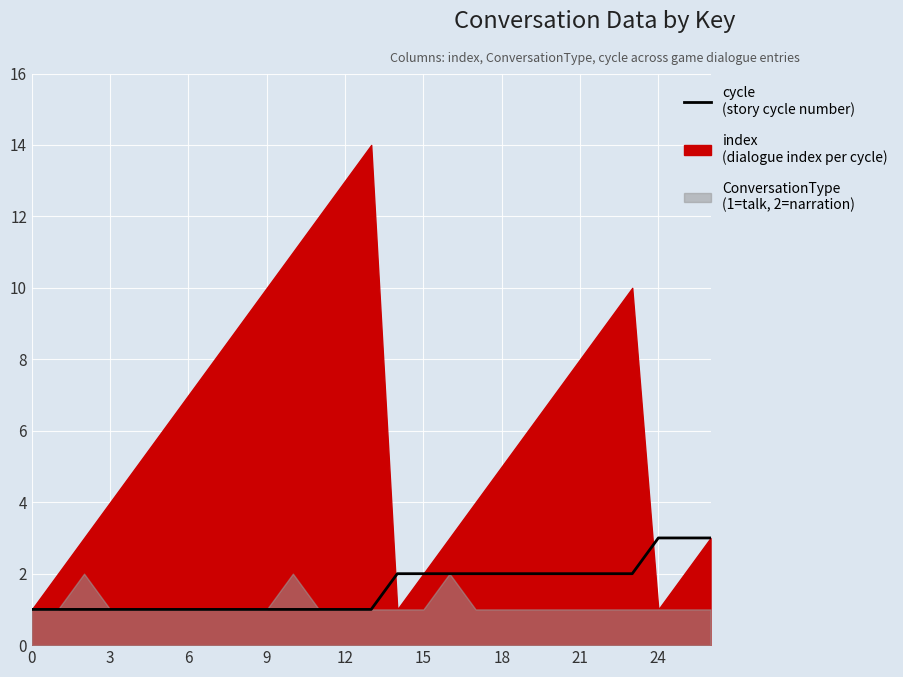

What is the difference between the maximum and second lowest values?

2